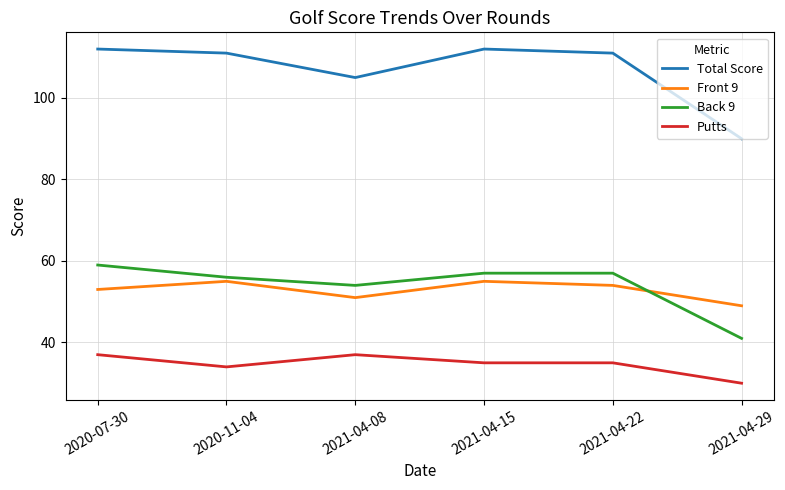

Which series has the largest range (max minus min)?

Total Score